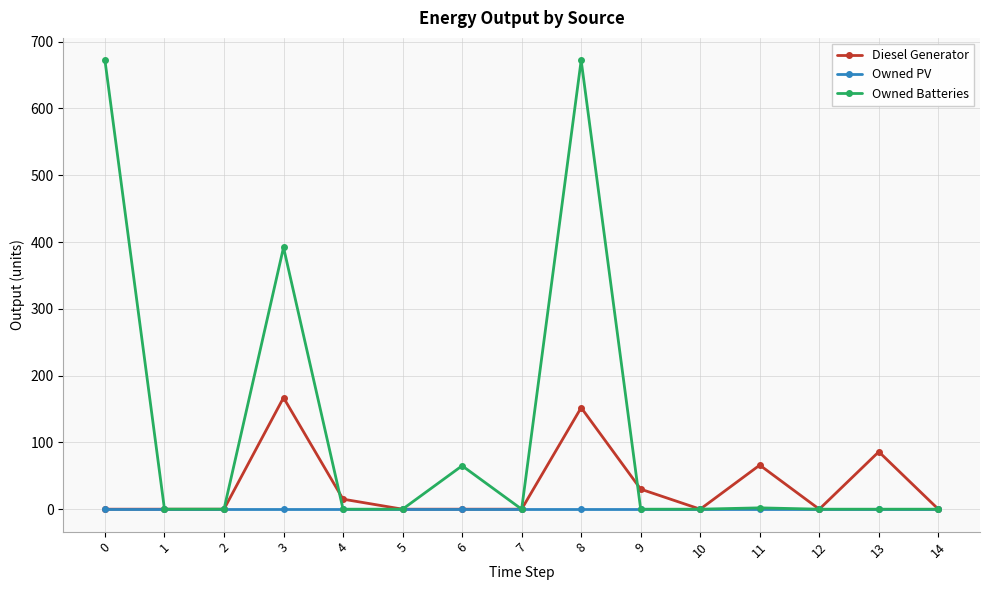

The value of Owned Batteries at 9 is 0. True or false?

True